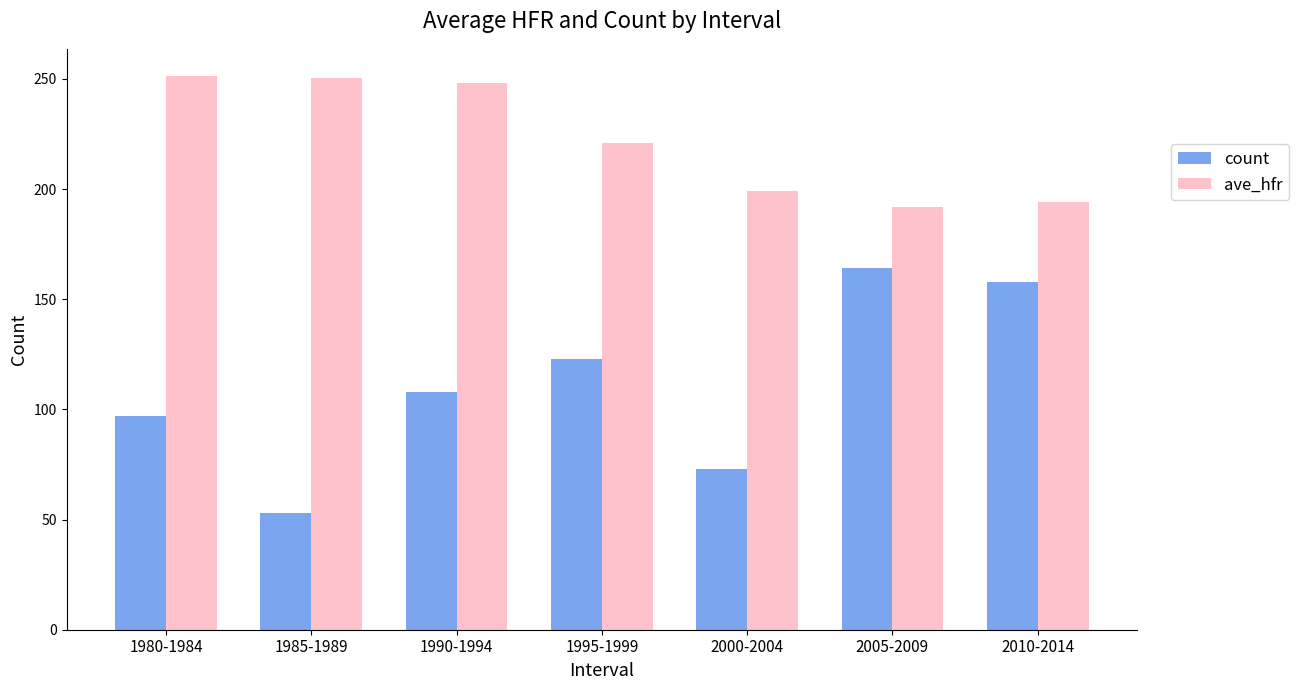

Rank the series by their average value, from highest to lowest.

ave_hfr, count